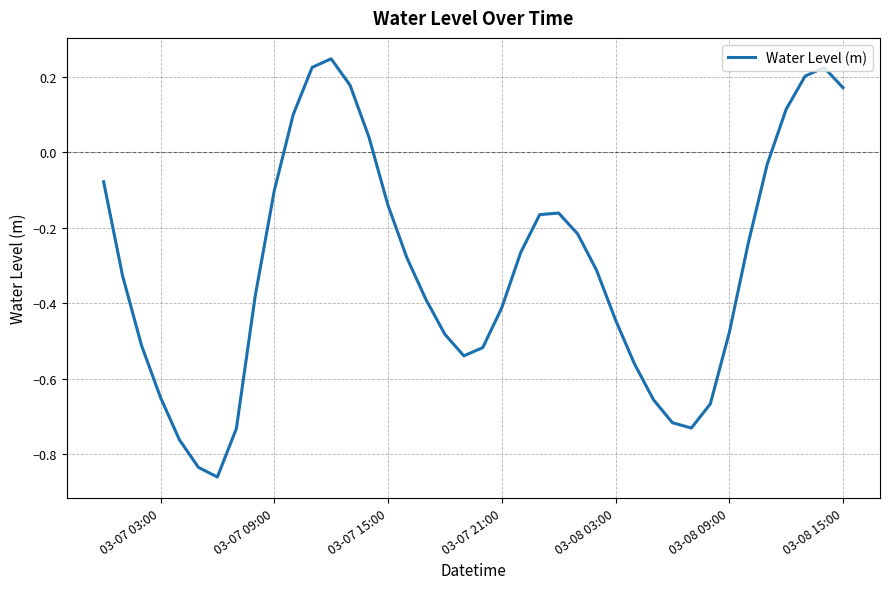

How many series are shown in this chart?

1